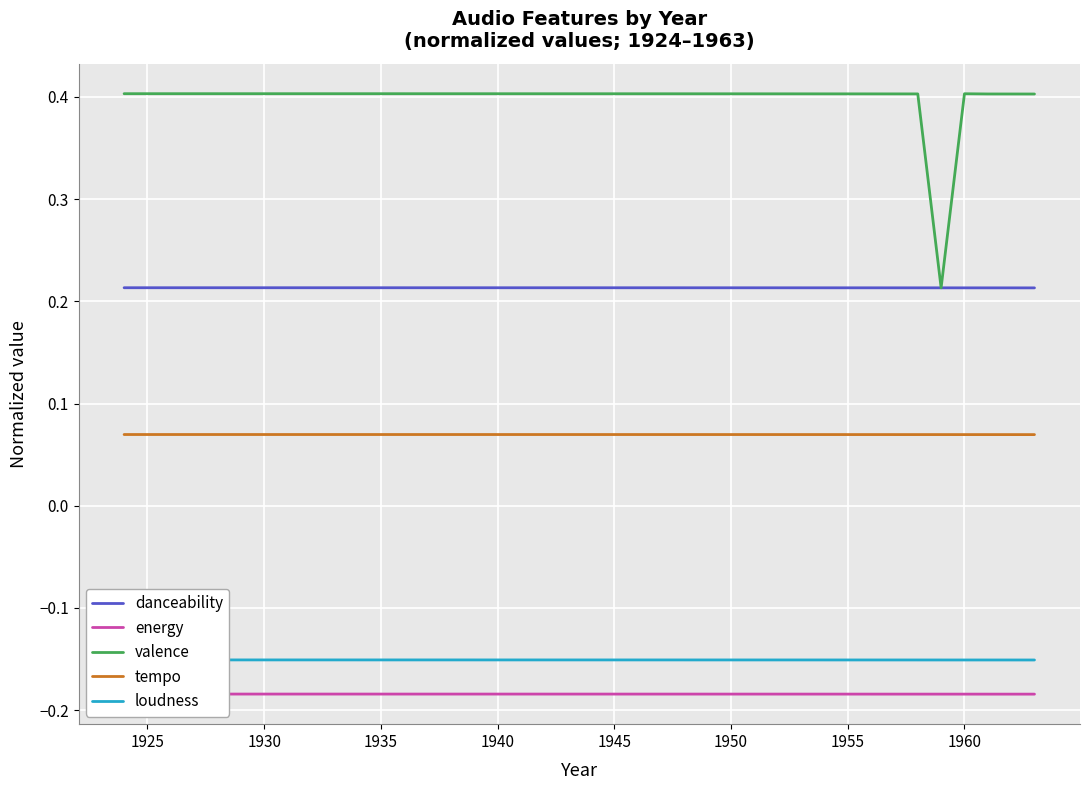

The value of valence at 1940 is 0.6. True or false?

False